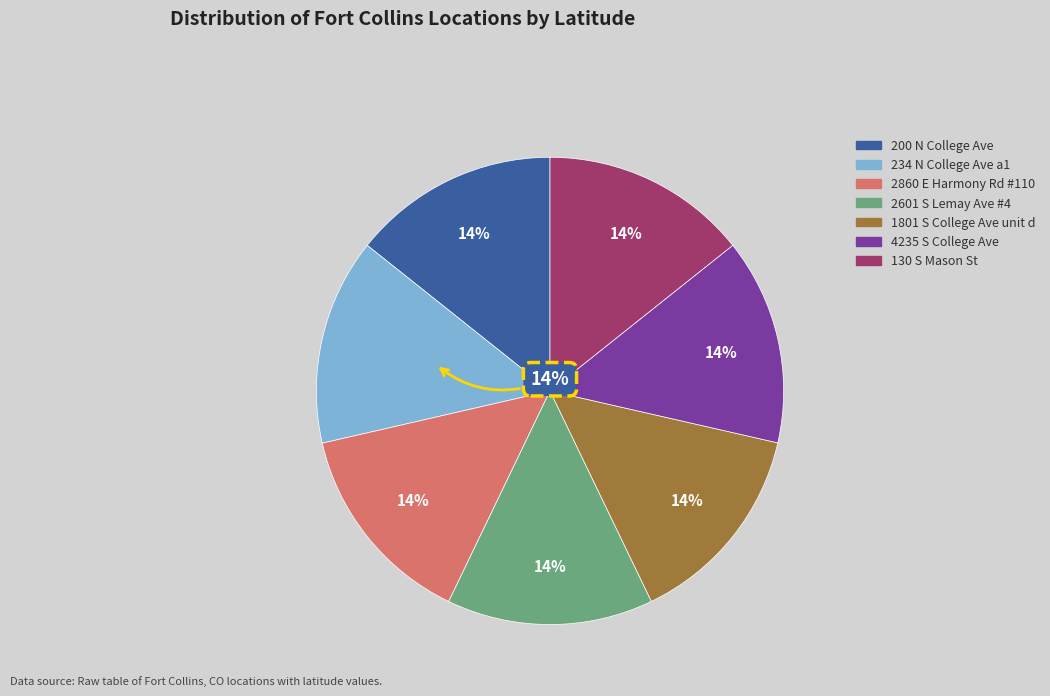

True or false: 2860 E Harmony Rd #110 accounts for 7% of the total.

False